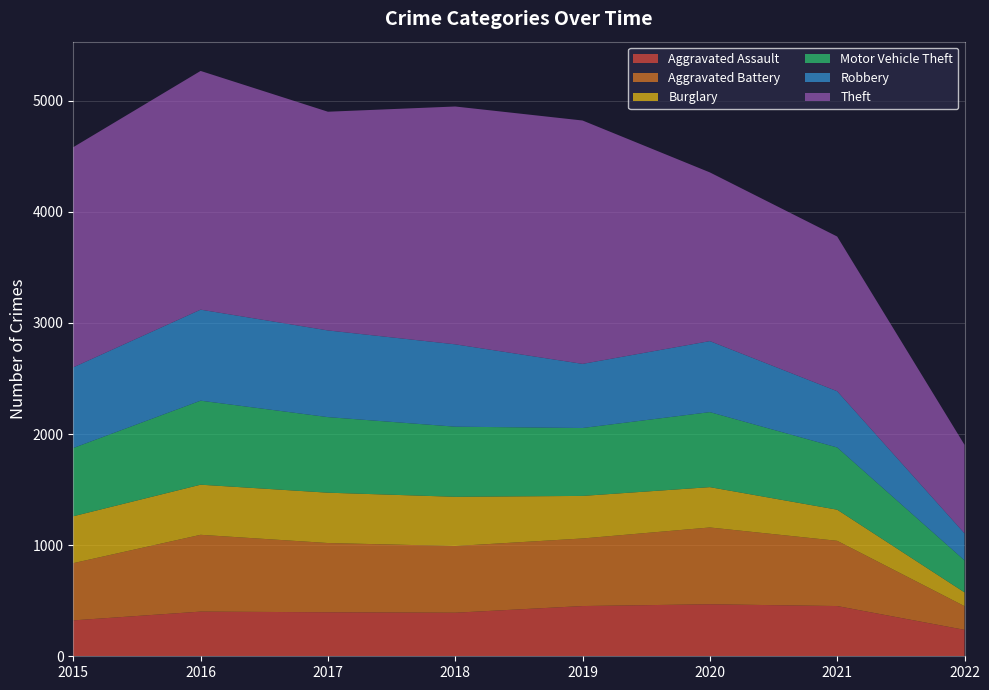

Reading right to left, what are all the values shown in this chart?

Aggravated Assault: 2022=238	2021=452	2020=468	2019=452	2018=392	2017=396	2016=402	2015=323
Aggravated Battery: 2022=213	2021=587	2020=691	2019=608	2018=600	2017=623	2016=691	2015=515
Burglary: 2022=124	2021=280	2020=363	2019=383	2018=443	2017=453	2016=451	2015=422
Motor Vehicle Theft: 2022=288	2021=560	2020=675	2019=611	2018=631	2017=680	2016=756	2015=614
Robbery: 2022=243	2021=506	2020=639	2019=577	2018=741	2017=780	2016=819	2015=726
Theft: 2022=797	2021=1392	2020=1518	2019=2190	2018=2140	2017=1968	2016=2148	2015=1981